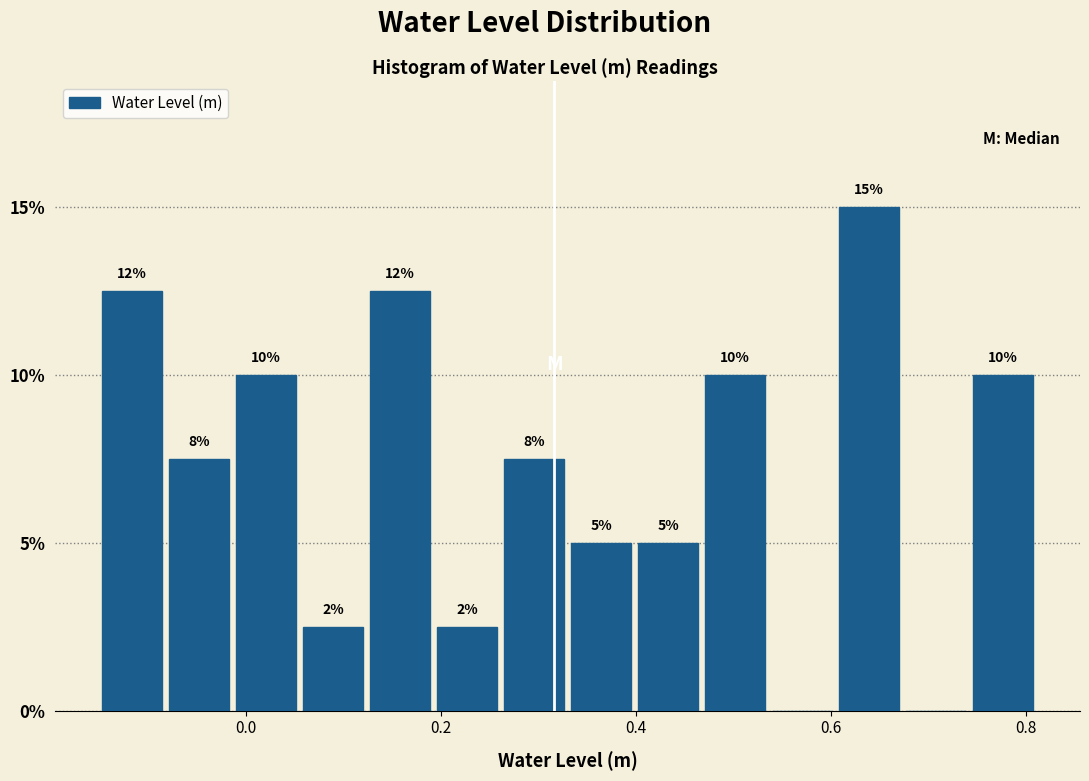

Read against the x-axis, roughly where is the centre of the tallest bar?

0.64